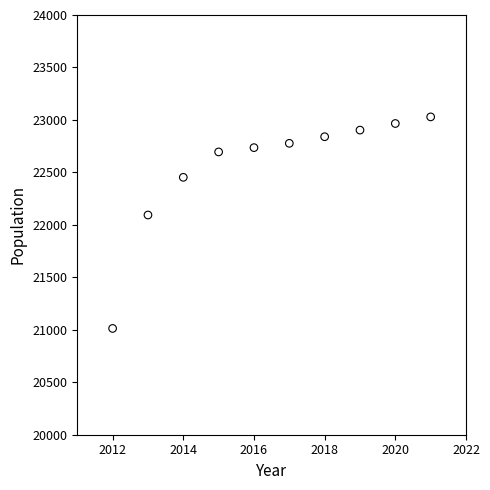

What Y value in the scatter plot is closest to 22021?

22094